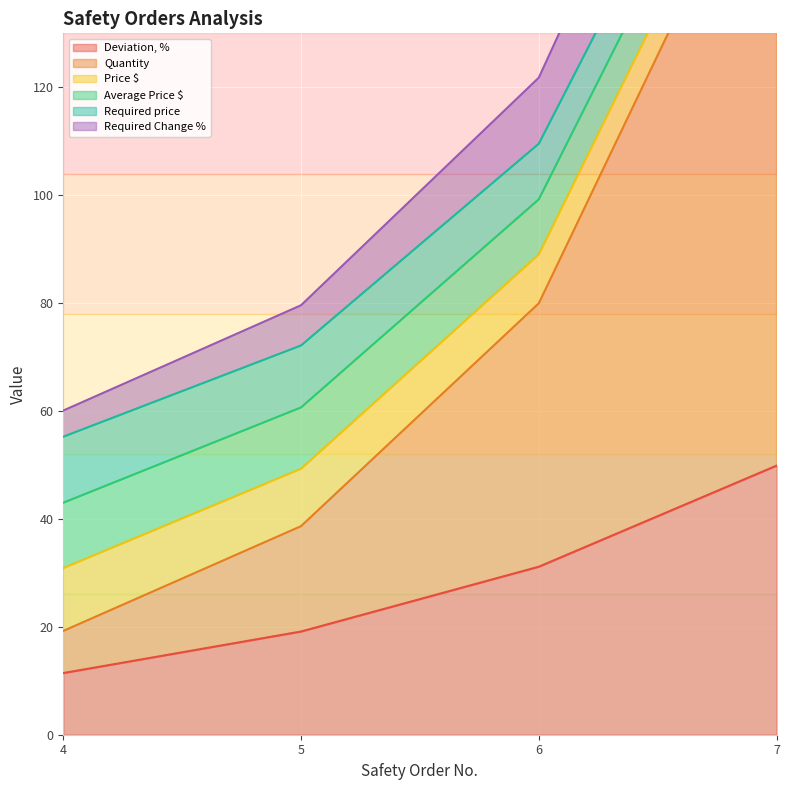

What is the difference between the maximum and second lowest values in the Quantity series?

123.3